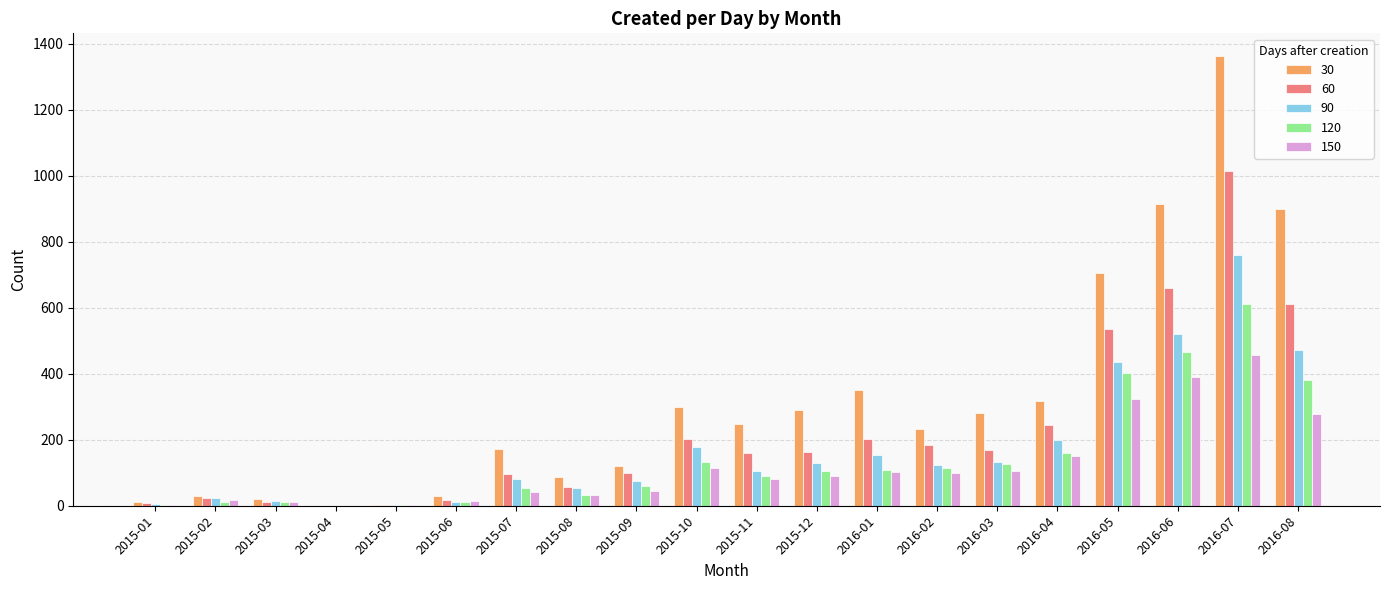

At which category is the sum across all series the highest?

2016-07